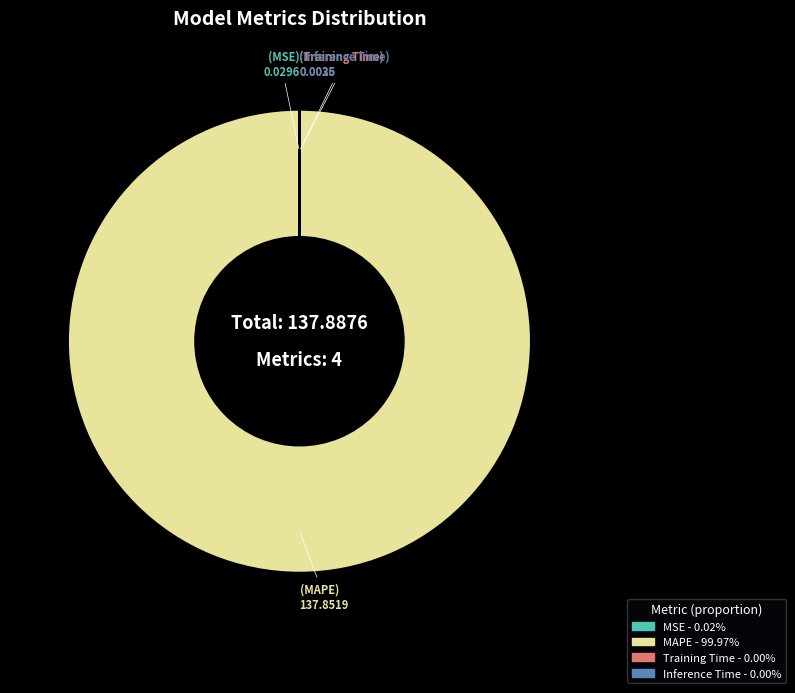

Does any single category account for the majority?

Yes